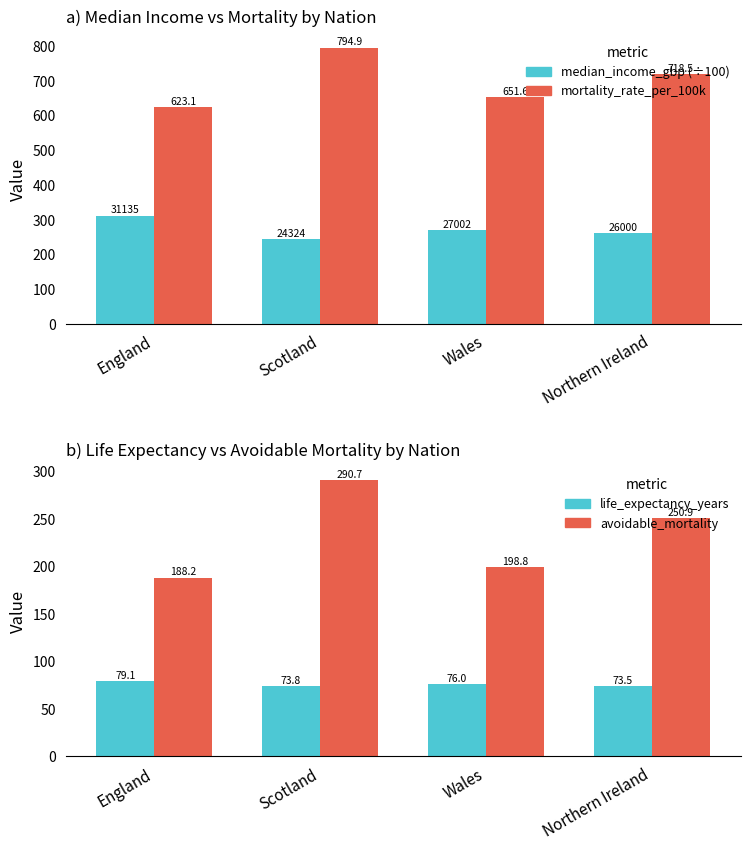

How many groups of bars are there?

4